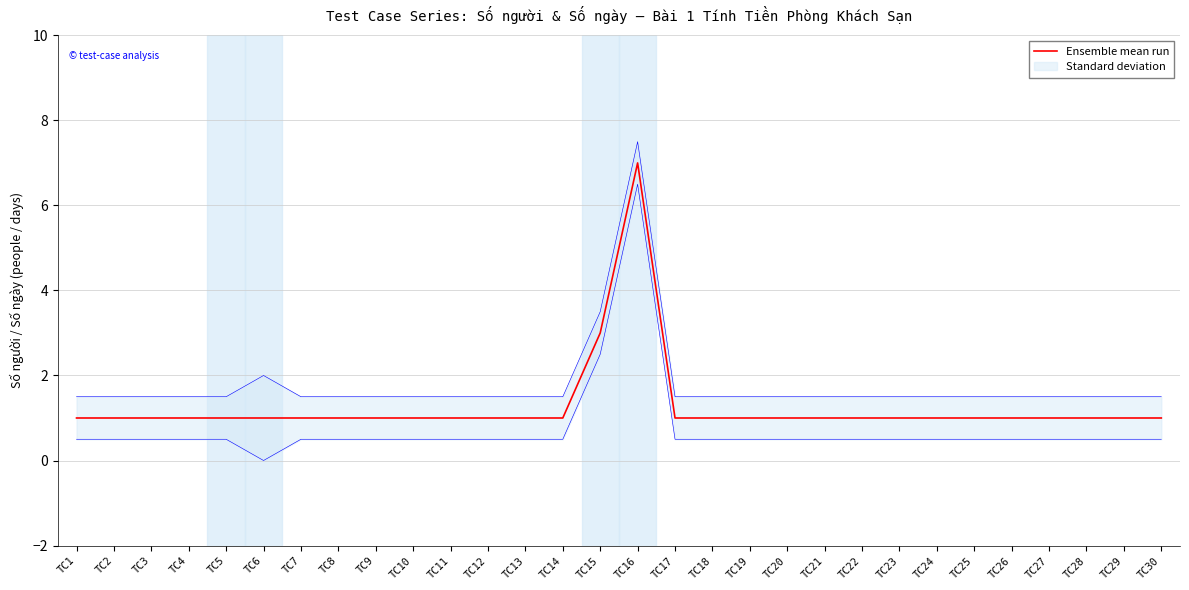

List the labels in order of value, largest first.

TC16, TC15, TC1, TC2, TC3, TC4, TC5, TC6, TC7, TC8, TC9, TC10, TC11, TC12, TC13, TC14, TC17, TC18, TC19, TC20, TC21, TC22, TC23, TC24, TC25, TC26, TC27, TC28, TC29, TC30